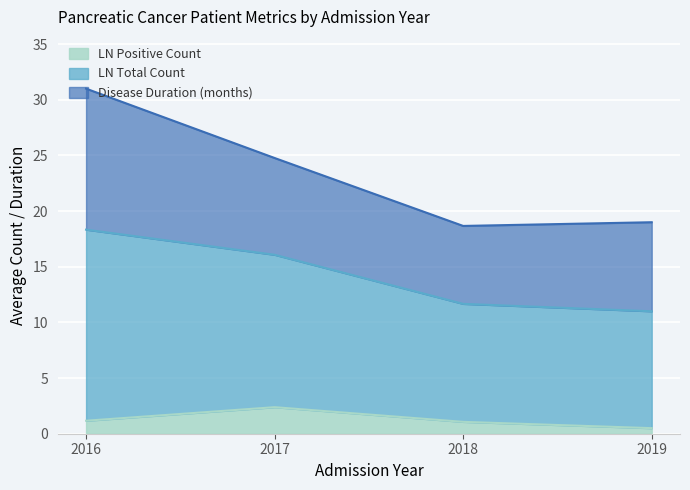

Does the chart display data point markers on the line(s)?

No